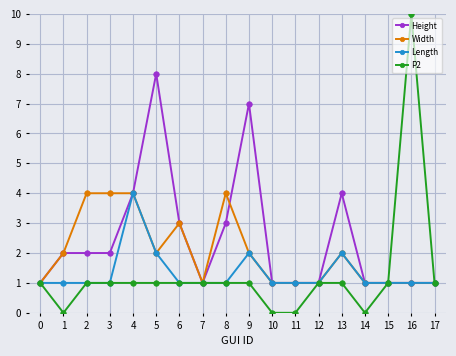

True or false: Width has more than 0 points higher than both neighbors.

True